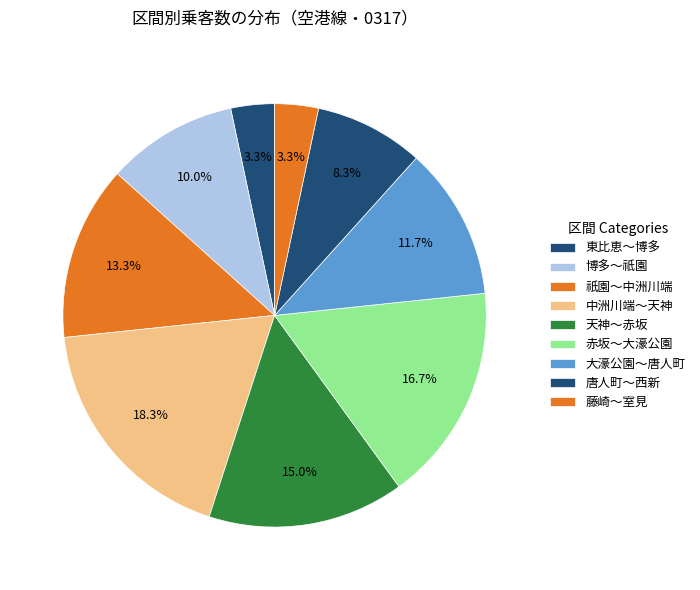

Count the number of slices in the pie.

9